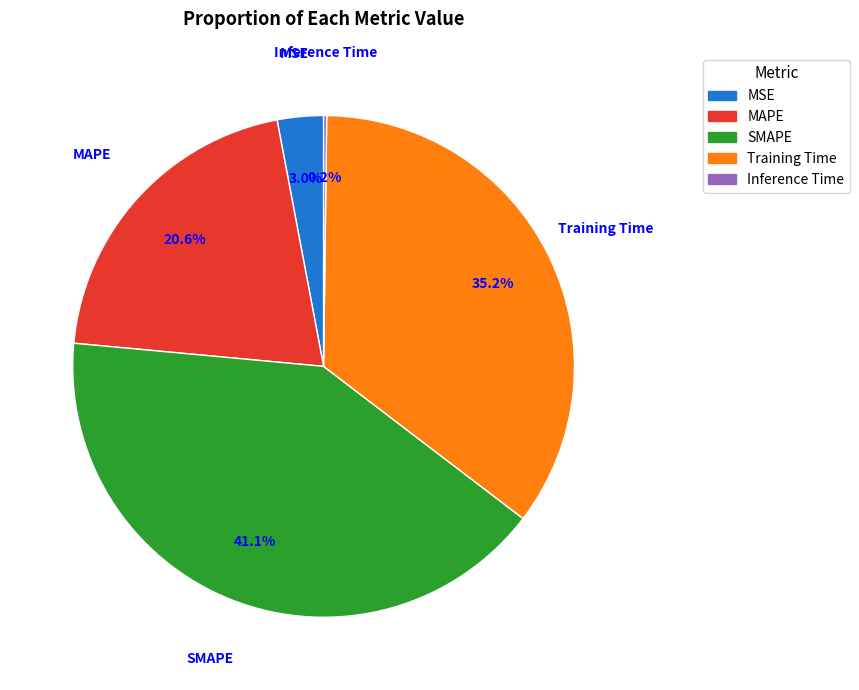

To the nearest percent, what is the combined percentage of MAPE and MSE?

24%